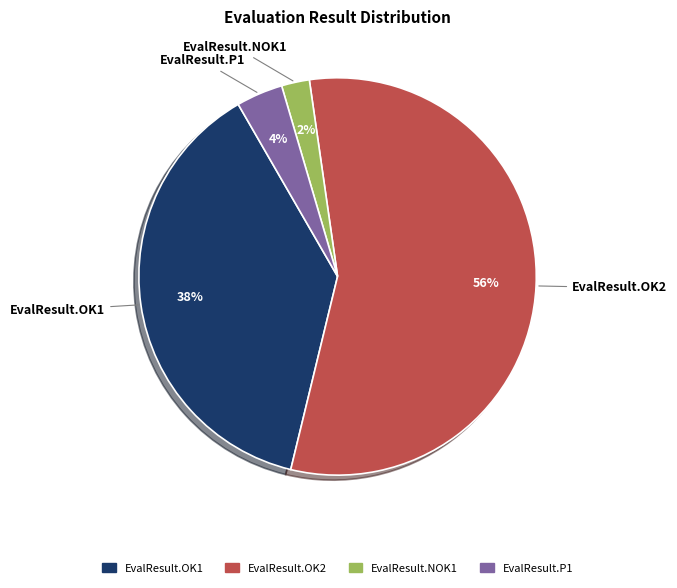

To the nearest percent, what is the average slice percentage?

25%